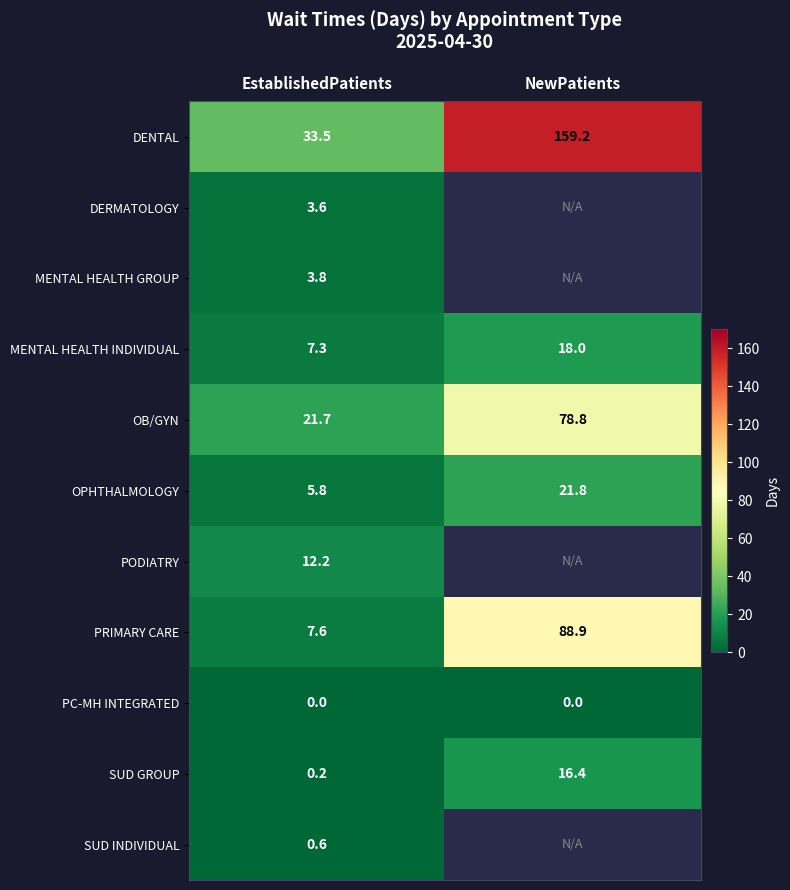

Rank the categories by SUD GROUP value from lowest to highest.

EstablishedPatients, NewPatients